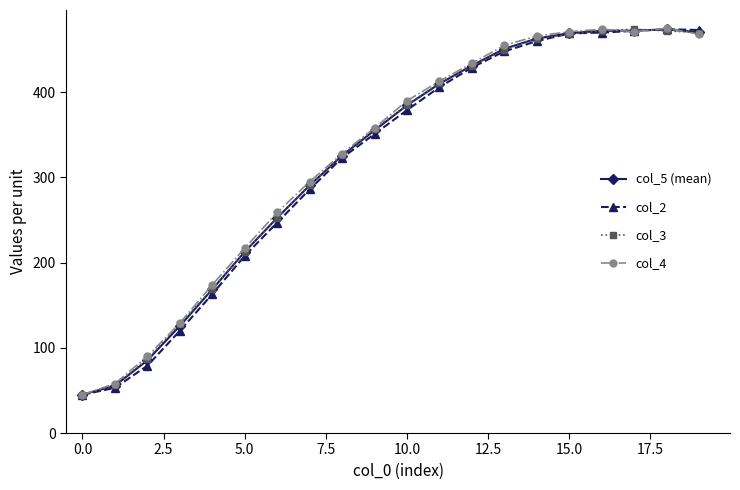

At how many categories does at least one series exceed 315?

12